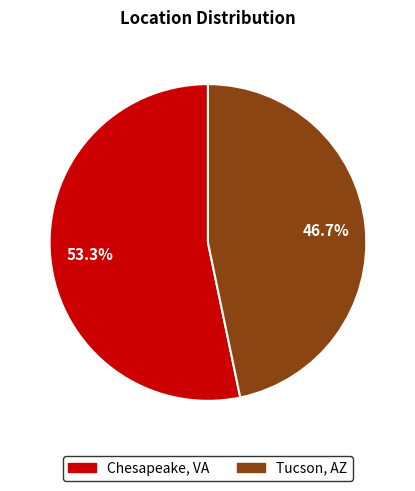

What percentage is the Tucson, AZ slice, to the nearest percent?

47%